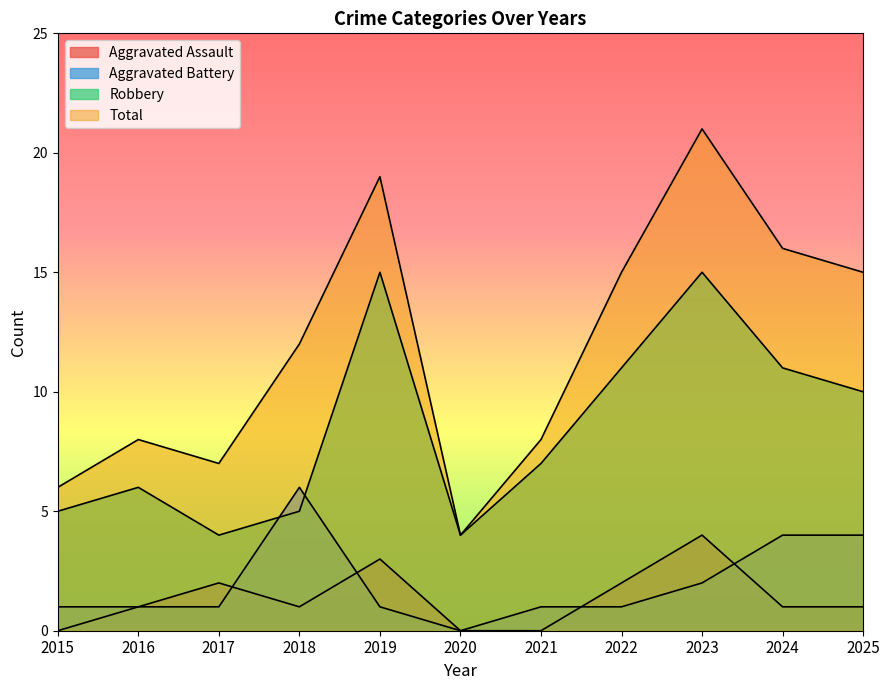

The Aggravated Battery series shows 6 at 2025. True or false?

False